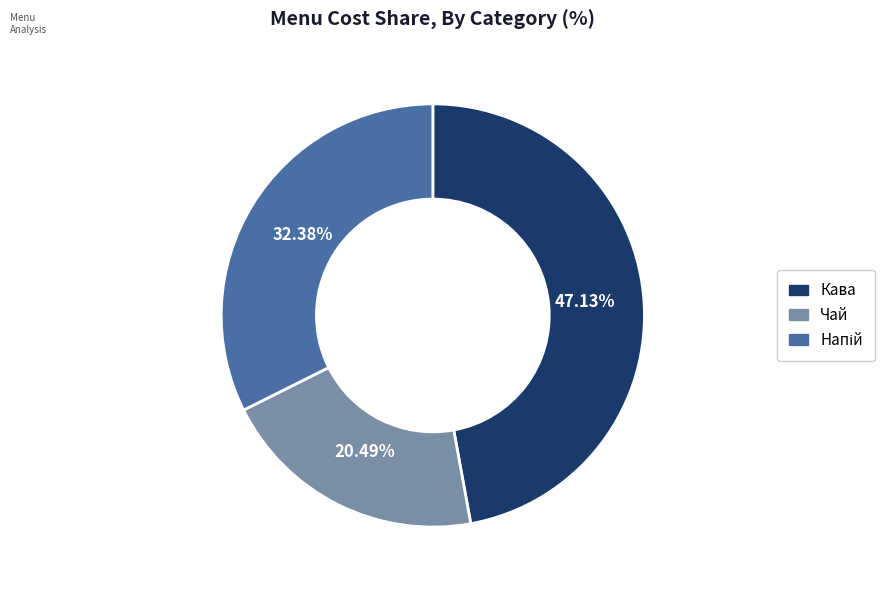

Approximately how many times larger is the value at Кава compared to Чай?

2.3